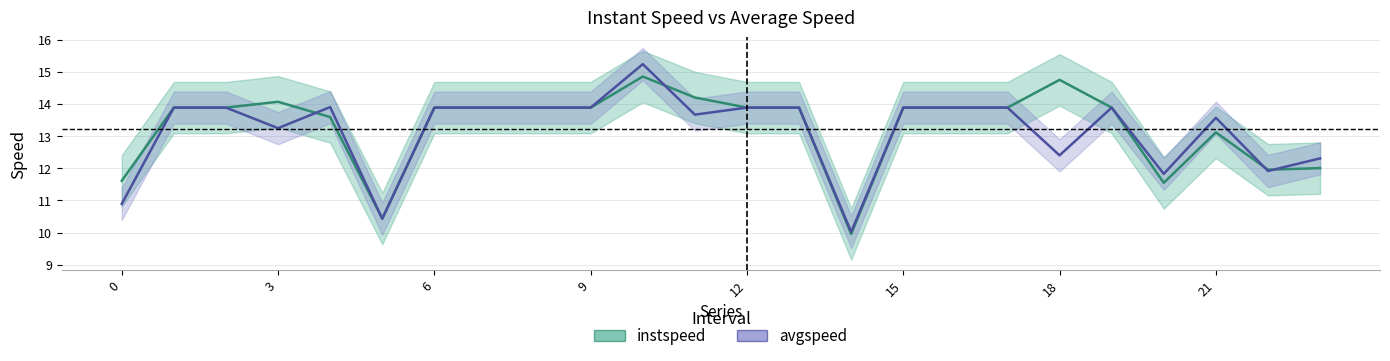

Which category has the lowest value in the avgspeed series?

14